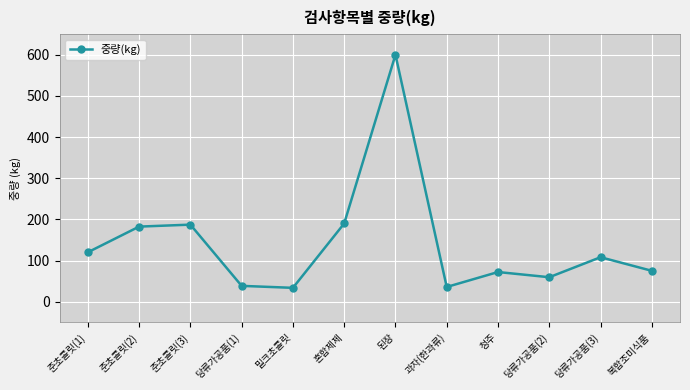

True or false: there are more than 1 points higher than both neighbors.

True